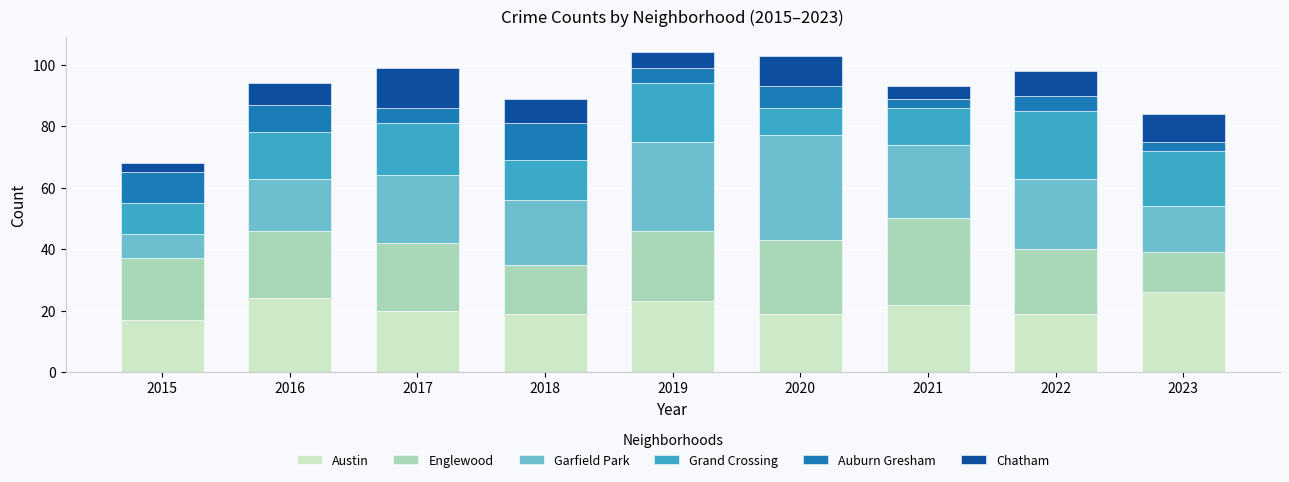

What is the total value across all series at 2022?

98